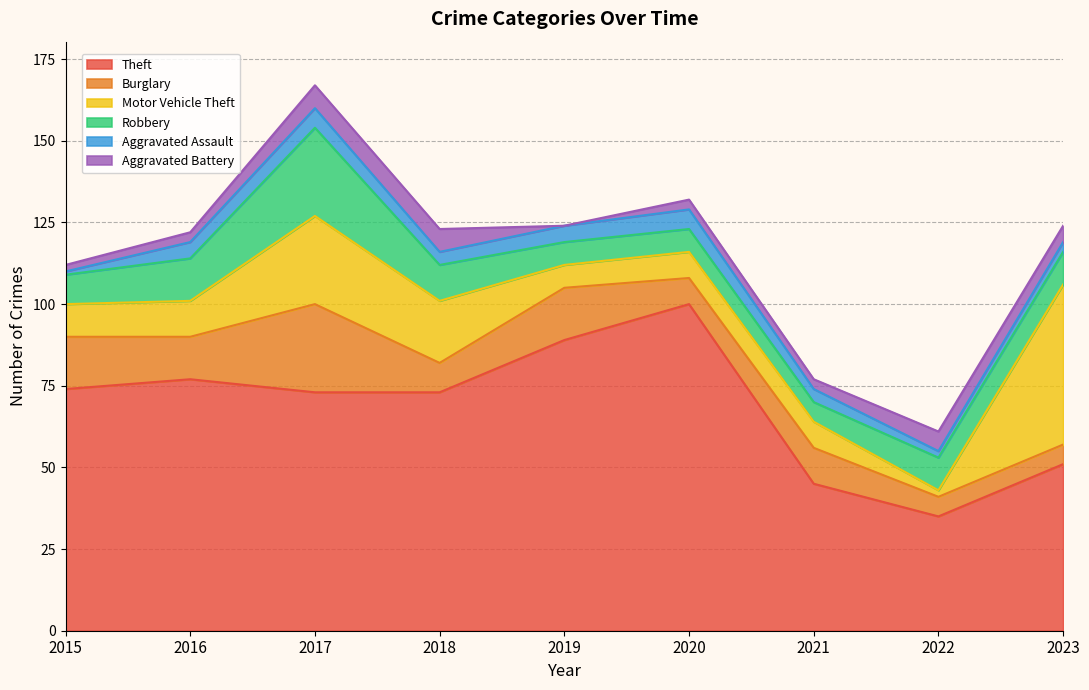

What is the value of the Burglary point at the 6th from the left?

8